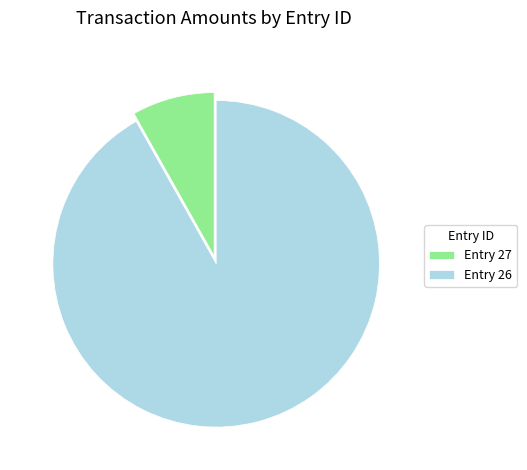

The Entry 27 slice represents 16% of the pie. True or false?

False